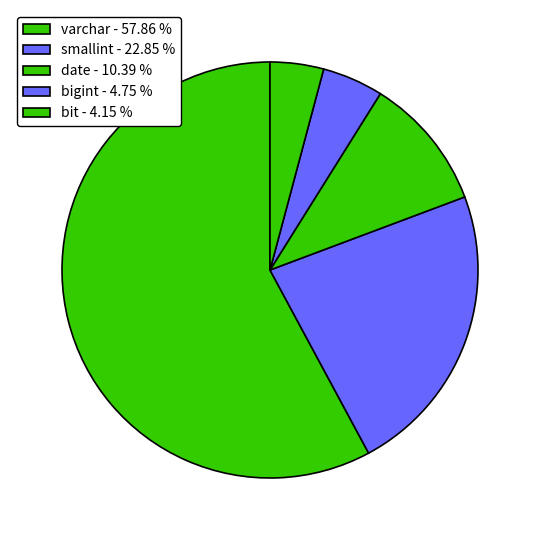

True or false: date accounts for 10% of the total.

True